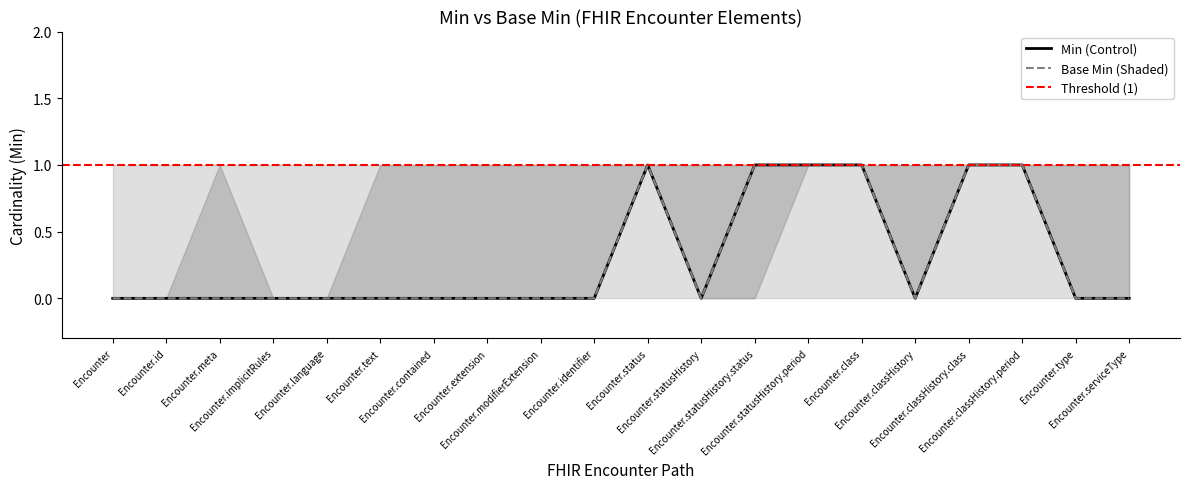

True or false: Min and Base Min cross at least once.

False